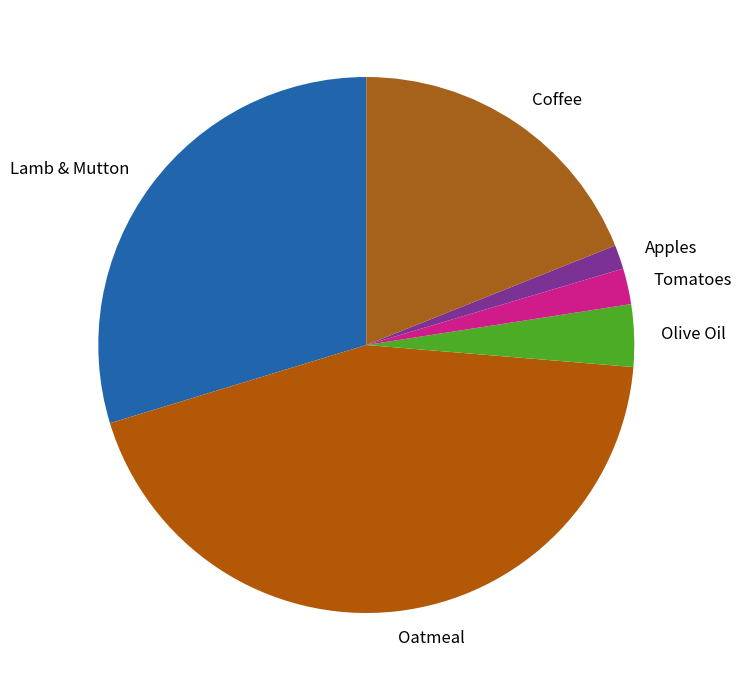

Is it true that Apples is 11% of the pie?

False